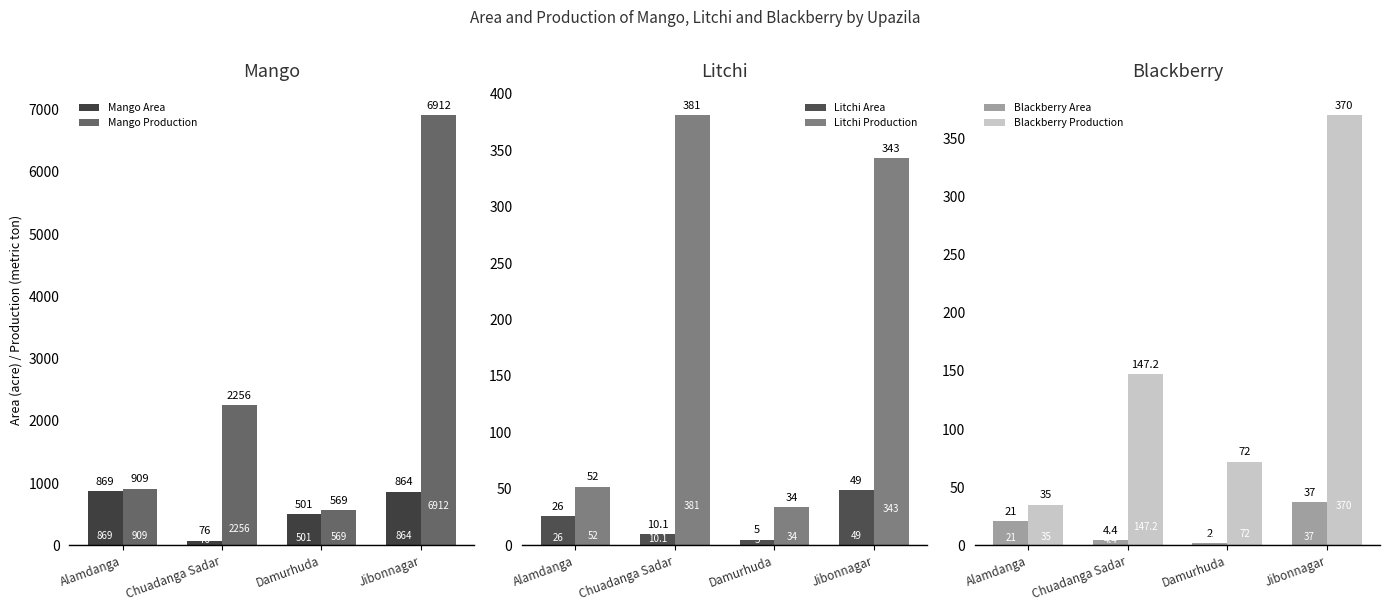

What is the difference between the second highest and second lowest values in the Litchi Production series?

291.0